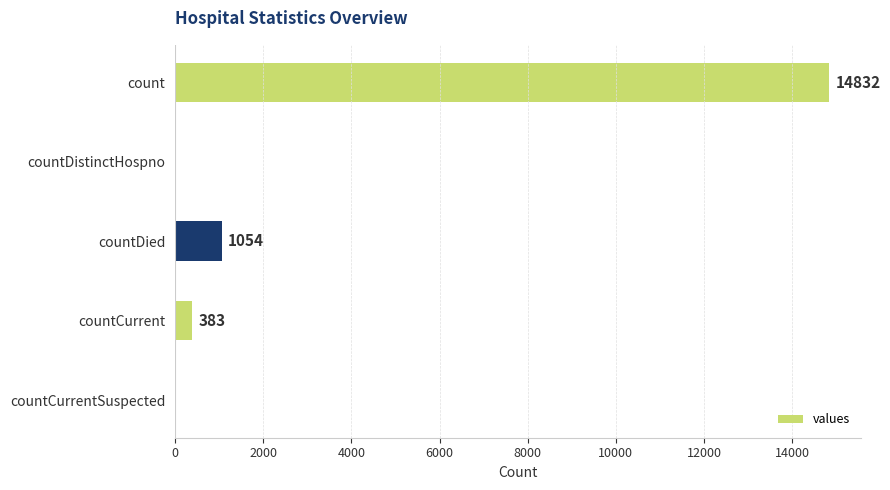

What is the sum of all values?

16269